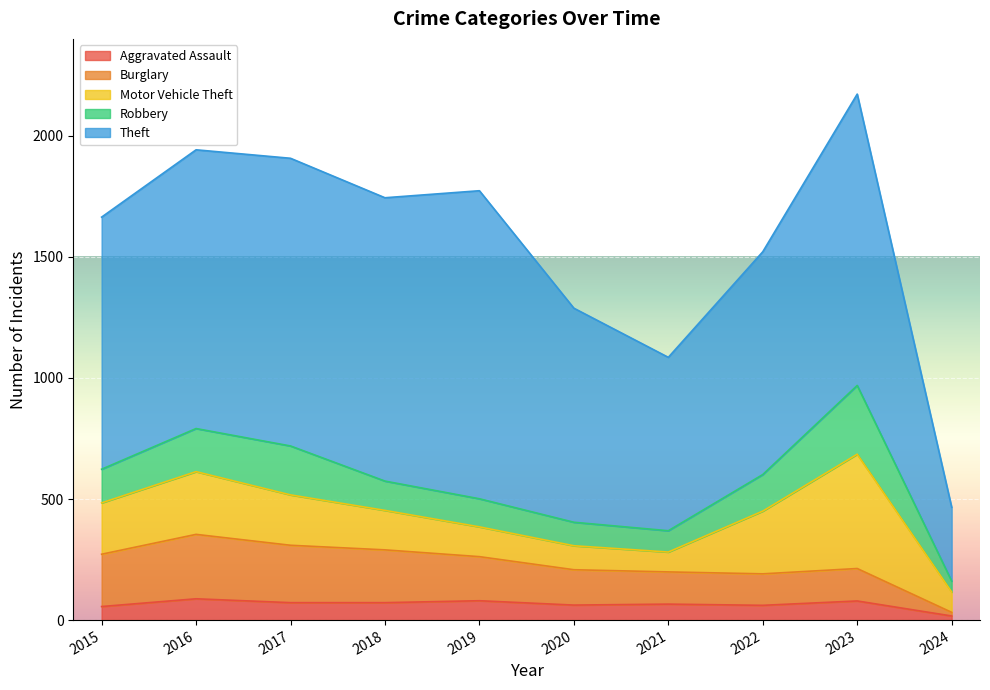

Which series has the largest total across all categories?

Theft